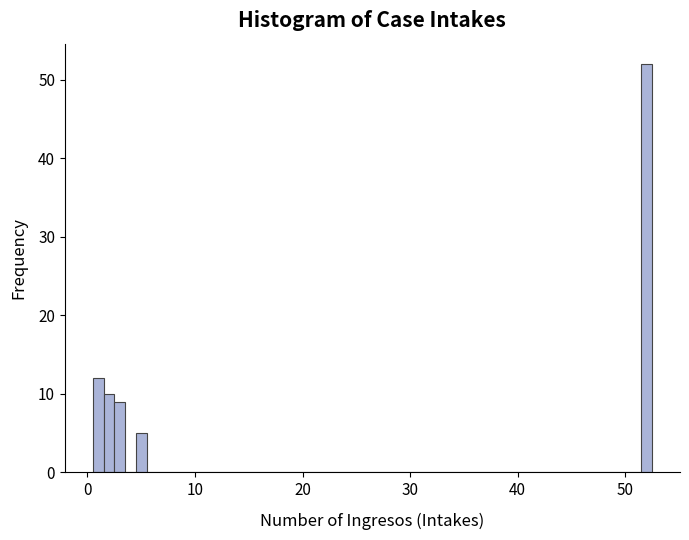

Read against the x-axis, roughly where is the centre of the tallest bar?

52